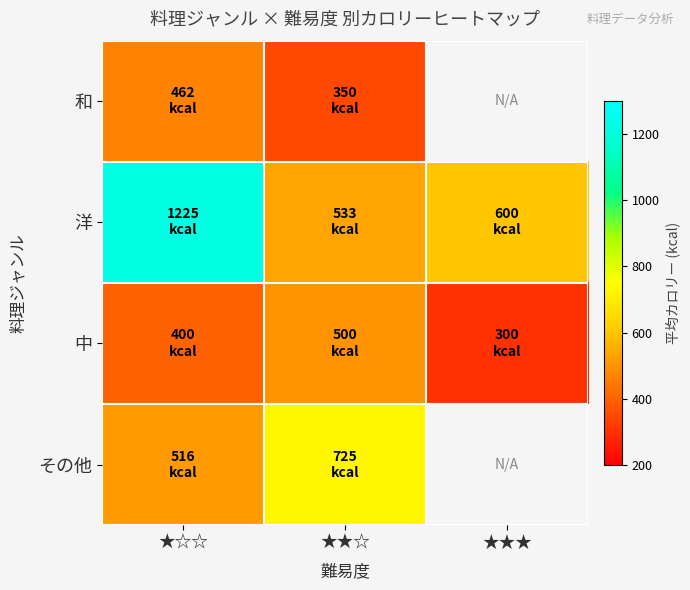

The 和 series shows 350.0 at ★★☆. True or false?

True